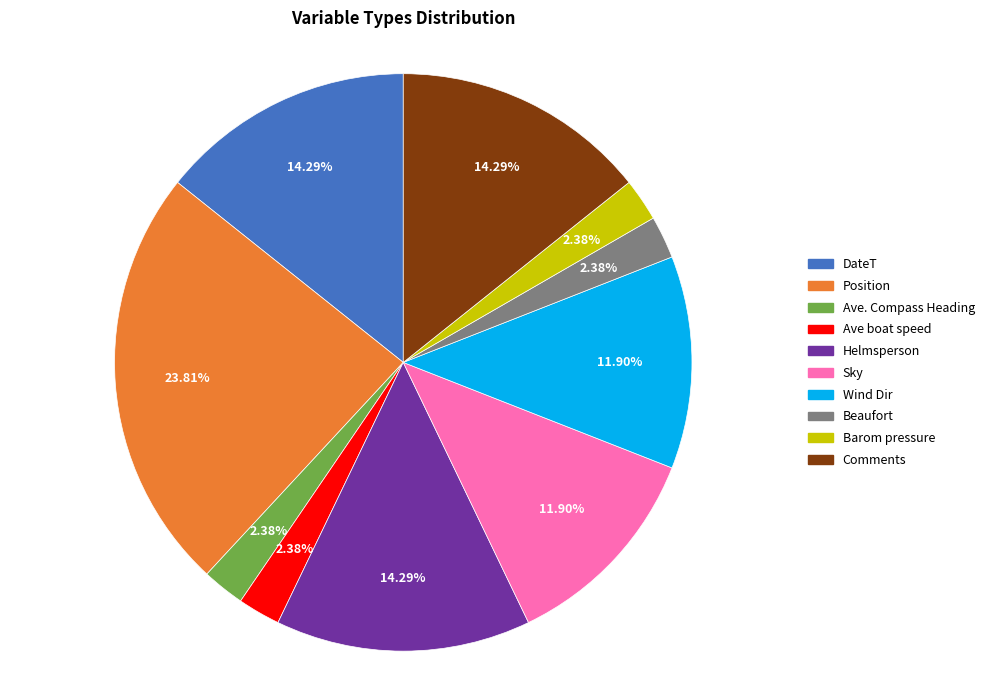

Count the number of slices in the pie.

10